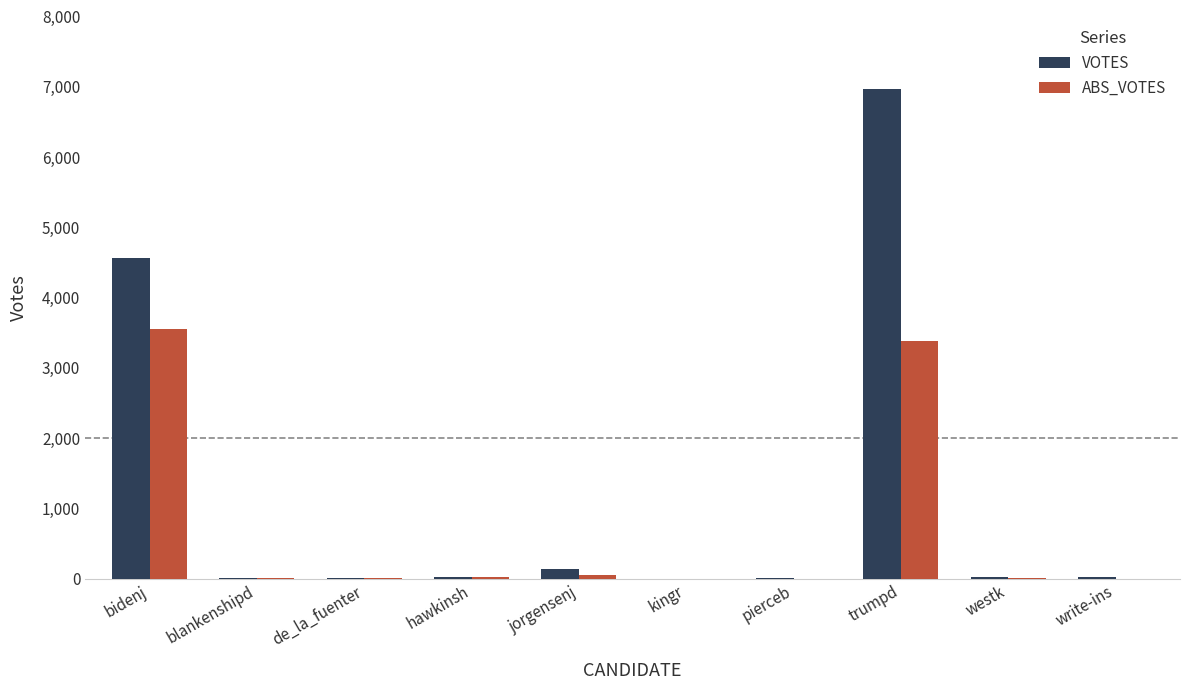

What is the approximate value of VOTES at trumpd?

6971